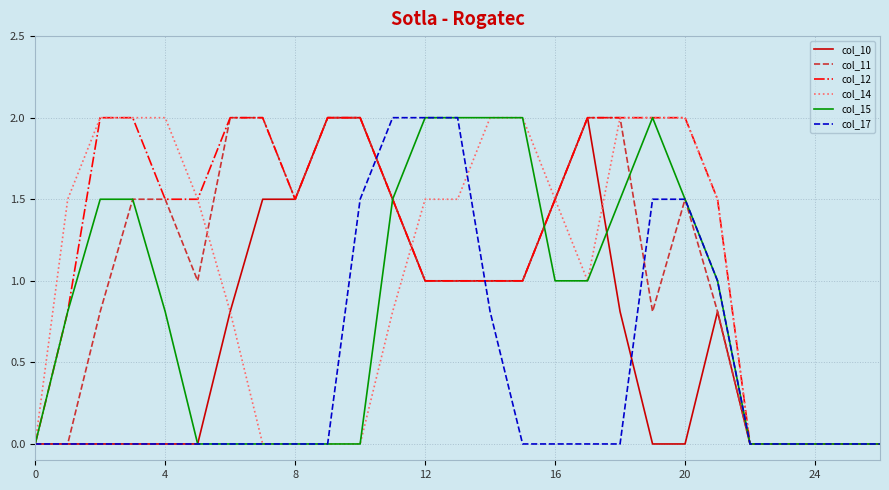

What is the greatest value displayed?

2.0